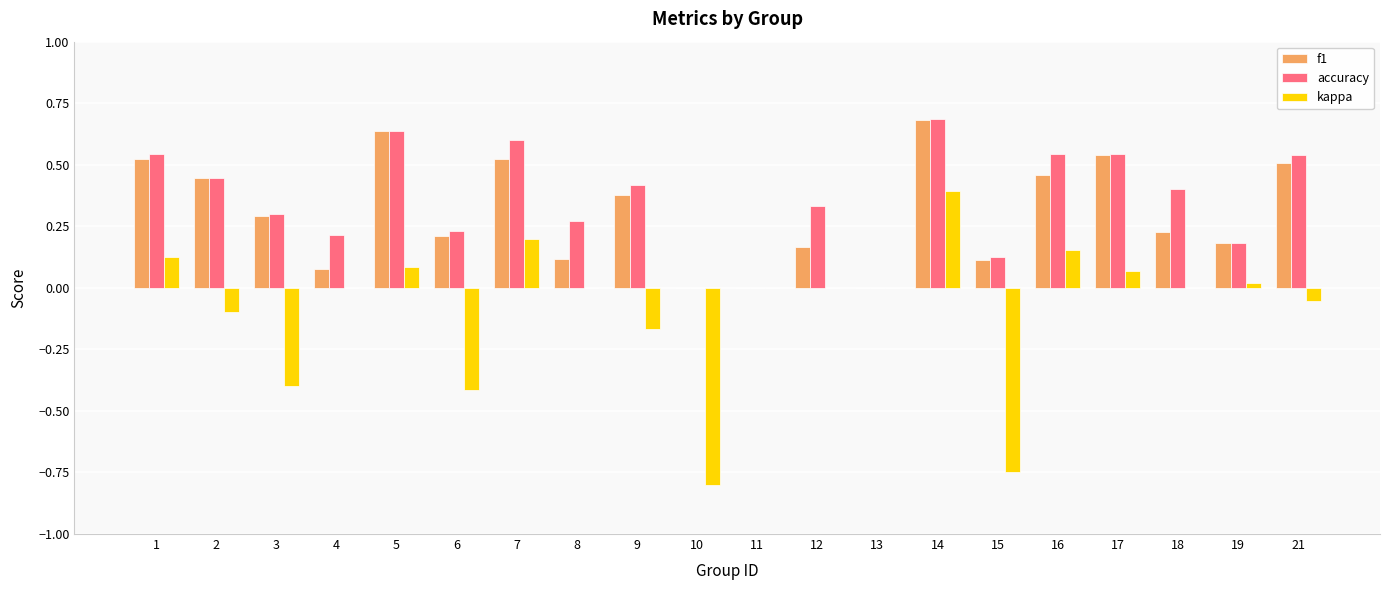

What is the sum of all accuracy values?

7.0